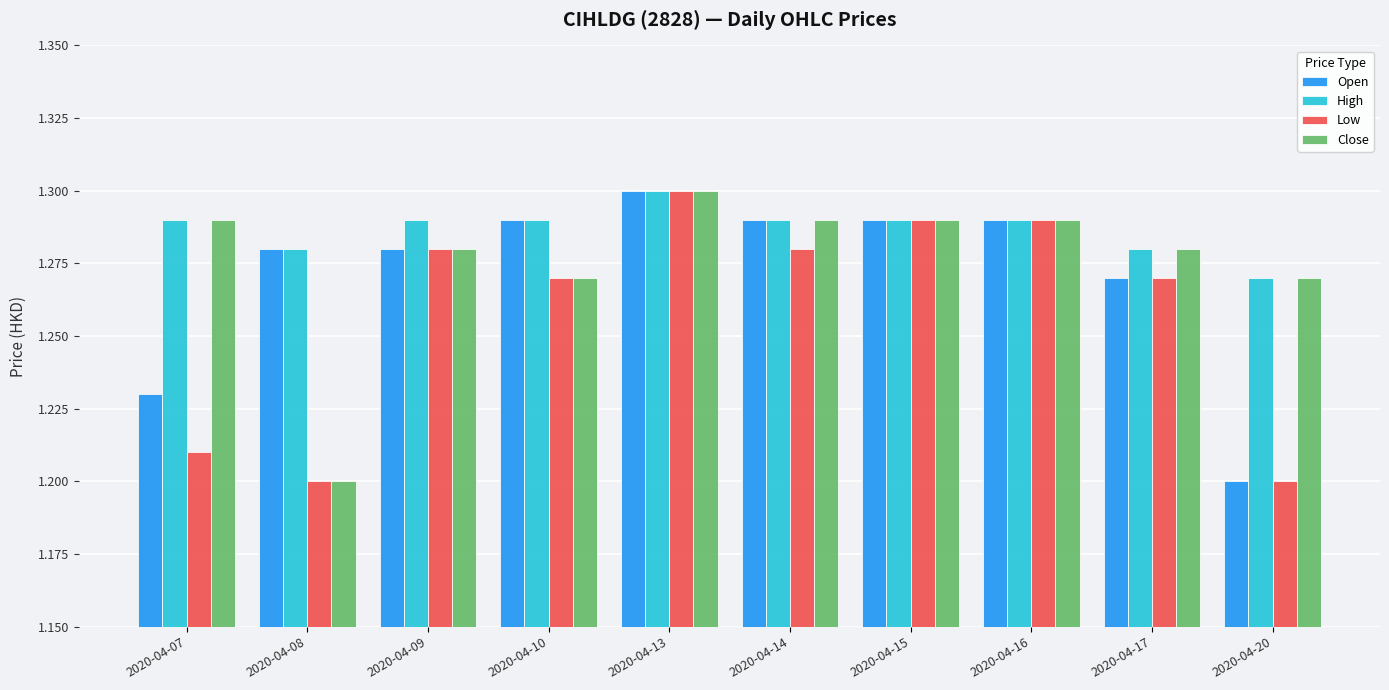

Which series has the largest total across all categories?

High